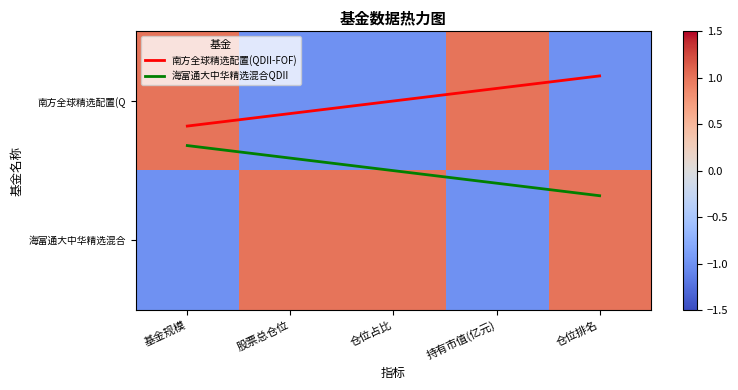

What is the lowest value of the 海富通大中华精选混合QDII series?

0.3